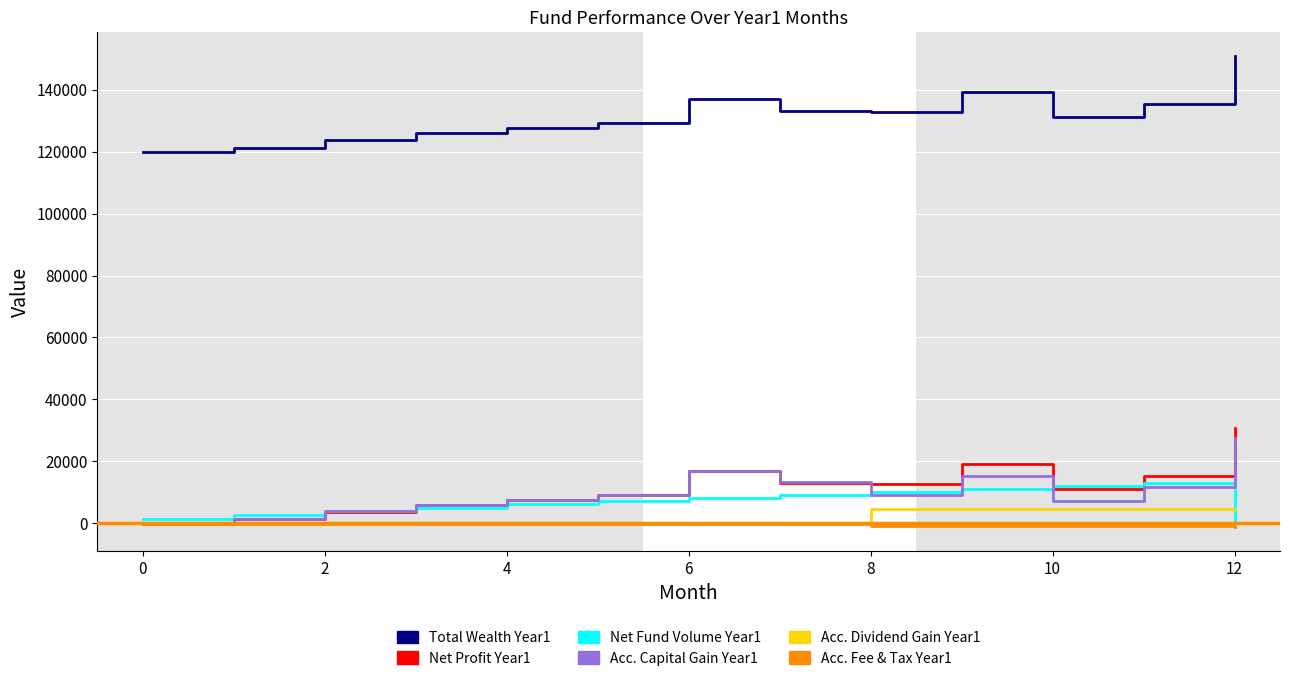

What is the maximum value for Net Profit Year1?

30960.0